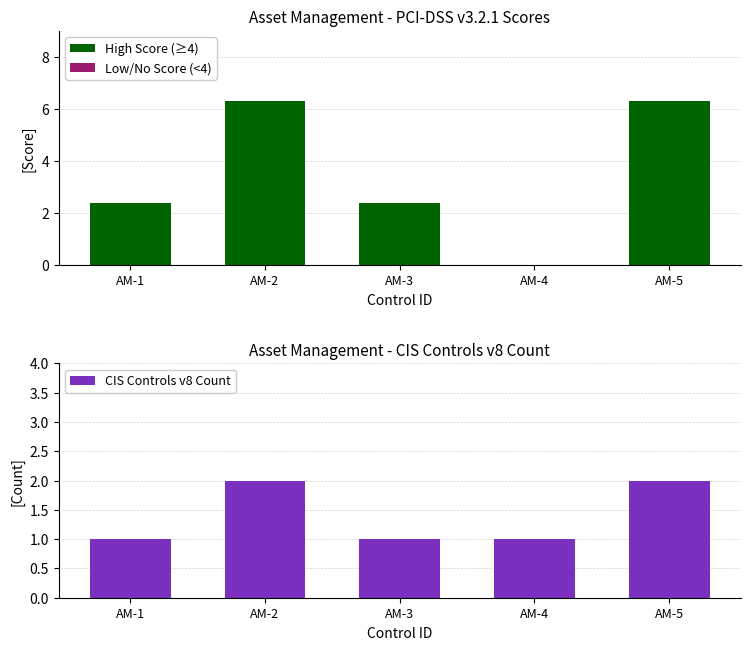

True or false: CIS Controls v8 Count has a value of 2.0 at AM-5.

True